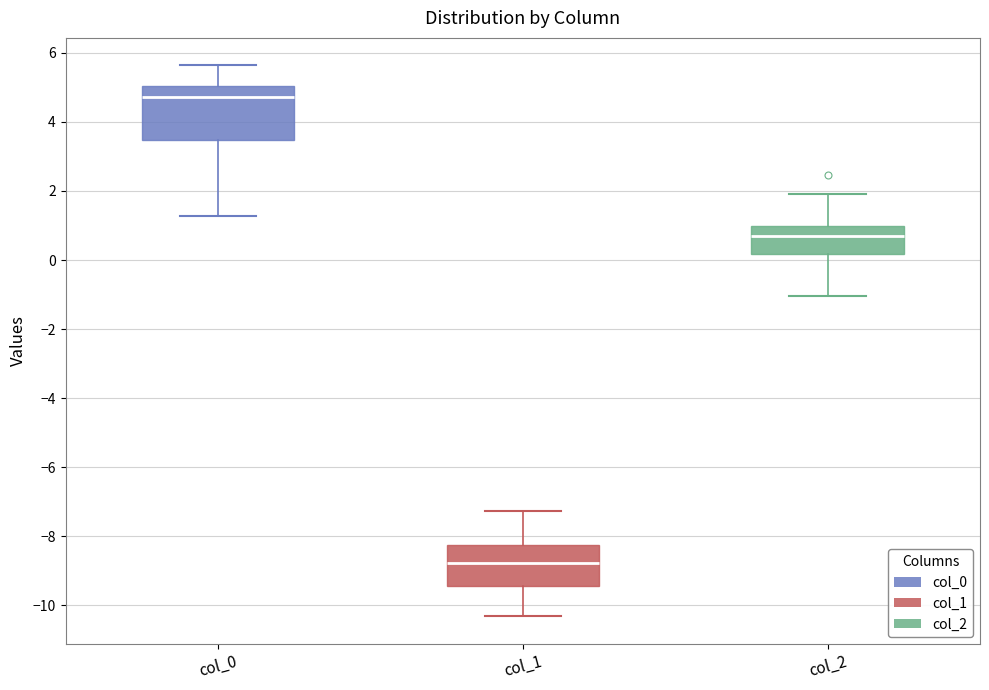

Comparing the boxes themselves (not the whiskers), which one is the tallest?

col_0